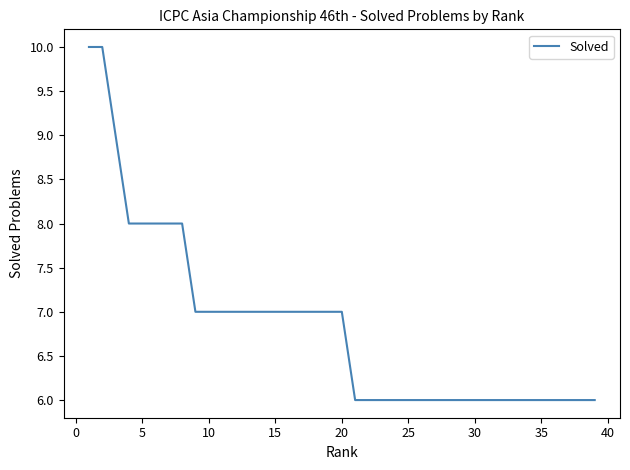

What is the smallest value displayed?

6